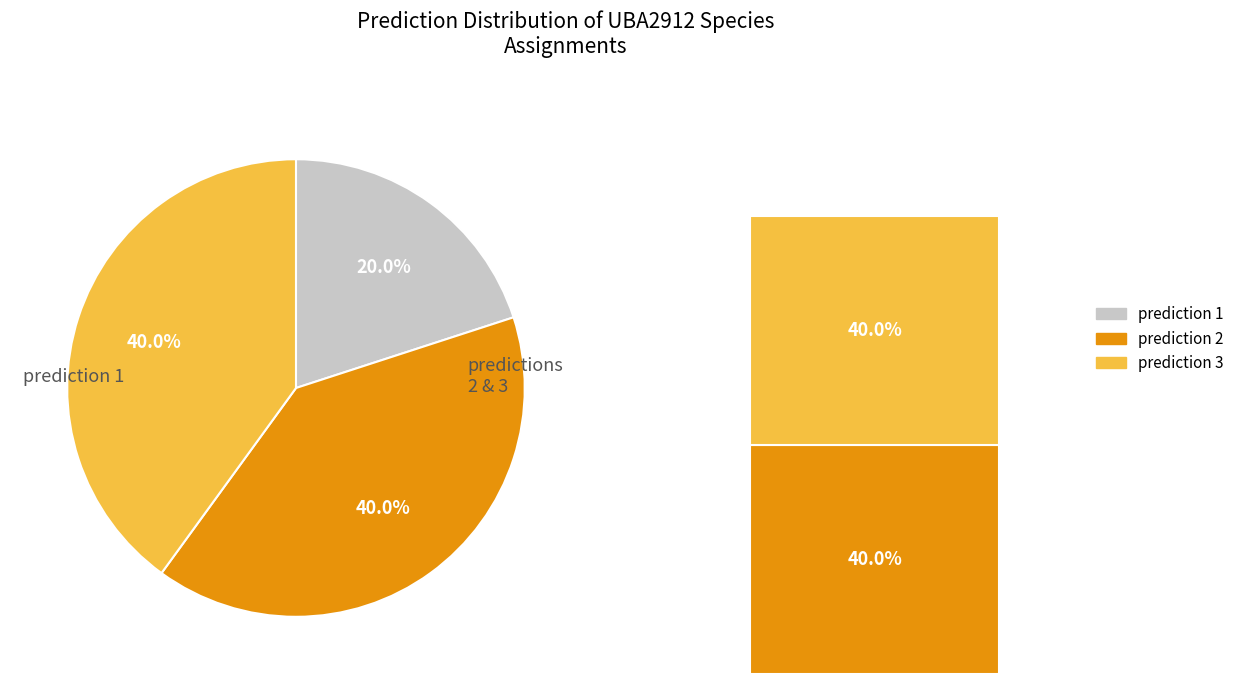

To the nearest percent, what is the difference between the largest and smallest slice percentages?

20%